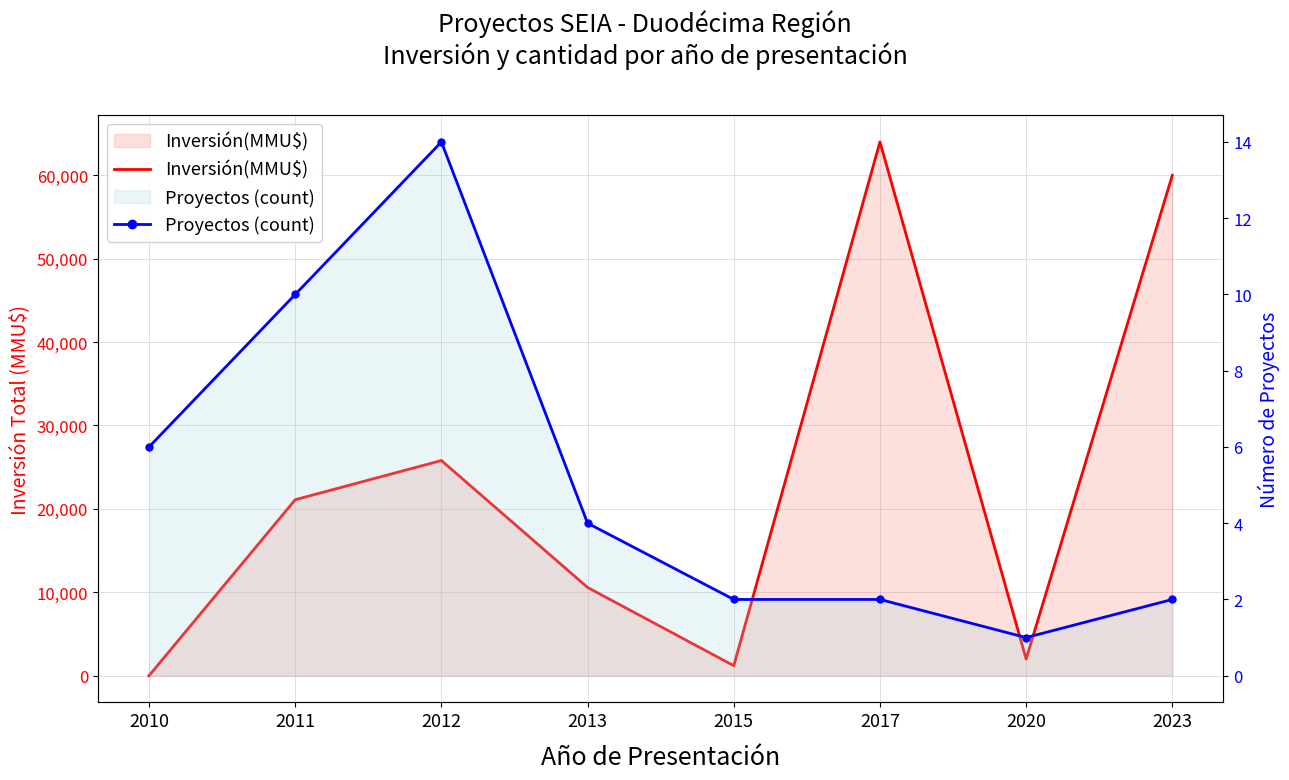

Between 2017 and 2023, which series saw the biggest shift?

Inversión(MMU$)